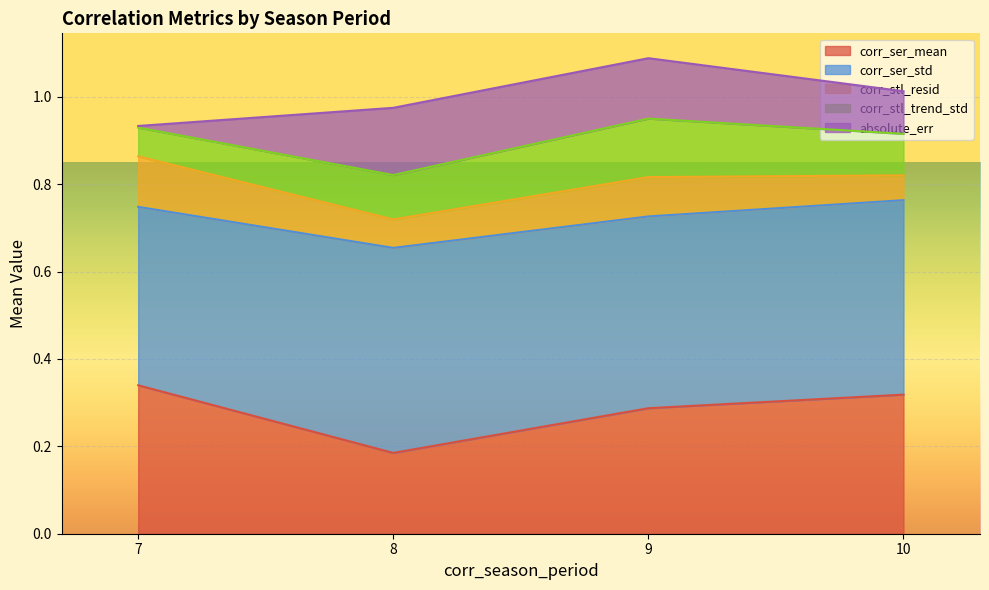

What is the total value across all series at 10?

1.0